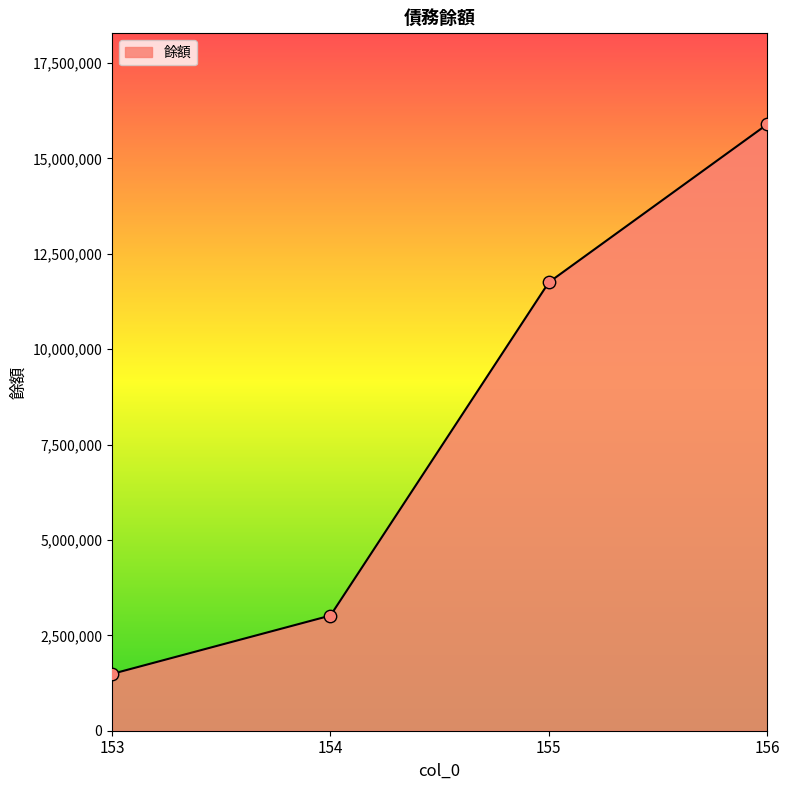

Approximately how many times larger is the value at 155 compared to 156?

0.7